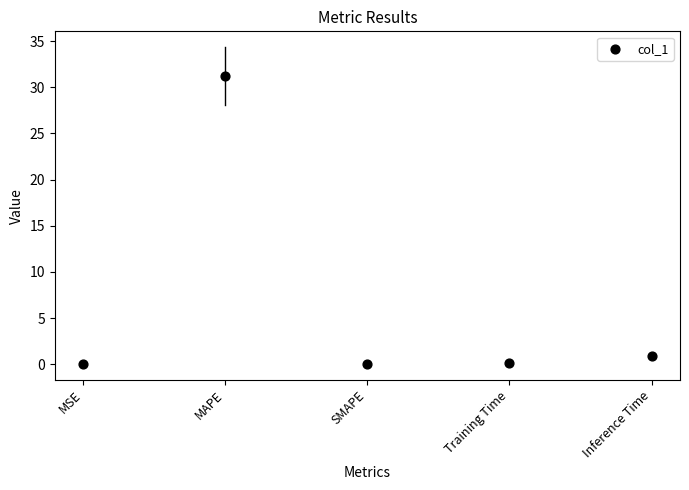

What Y value in the scatter plot is closest to 15?

0.9